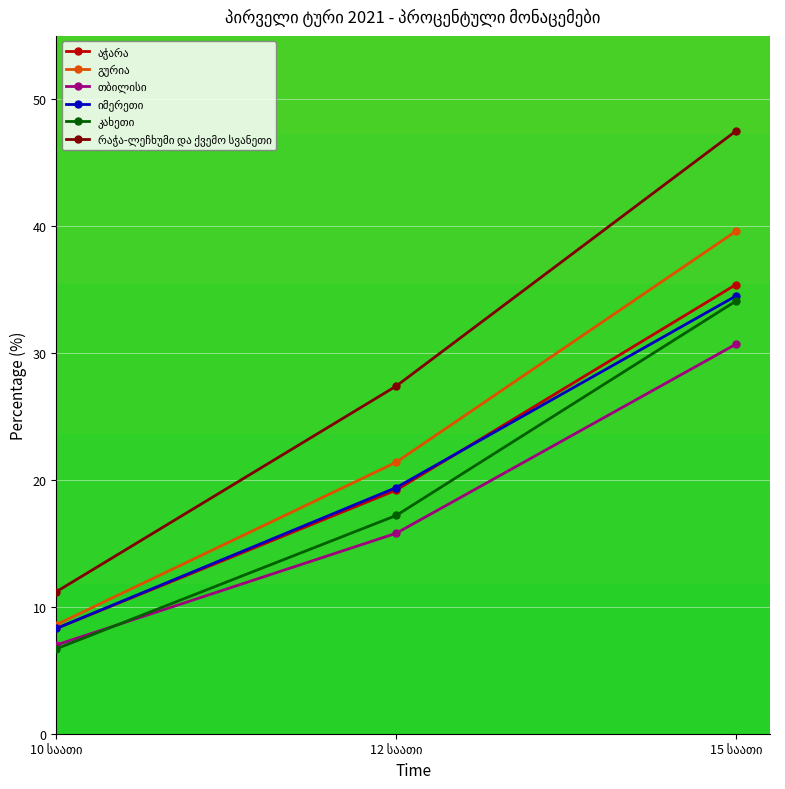

What is the smallest value displayed?

6.7